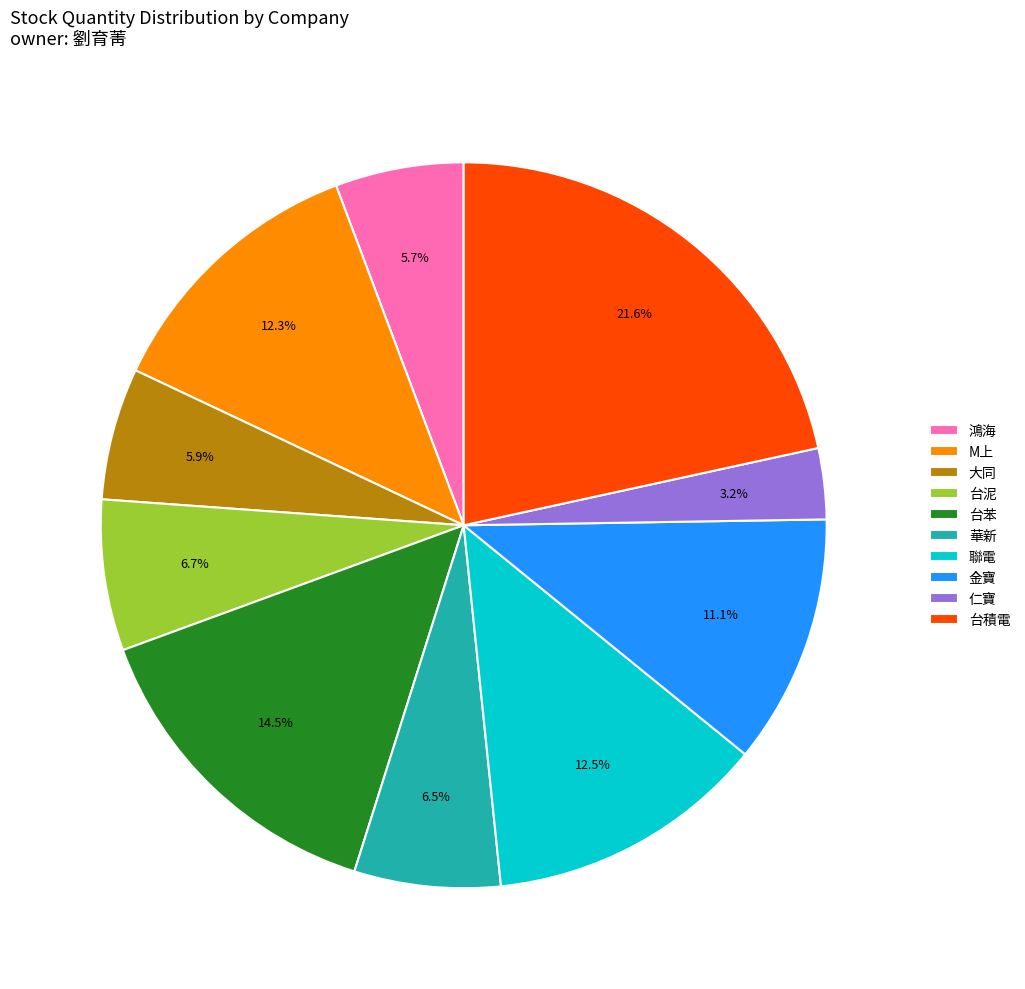

Which slice is the largest?

台積電